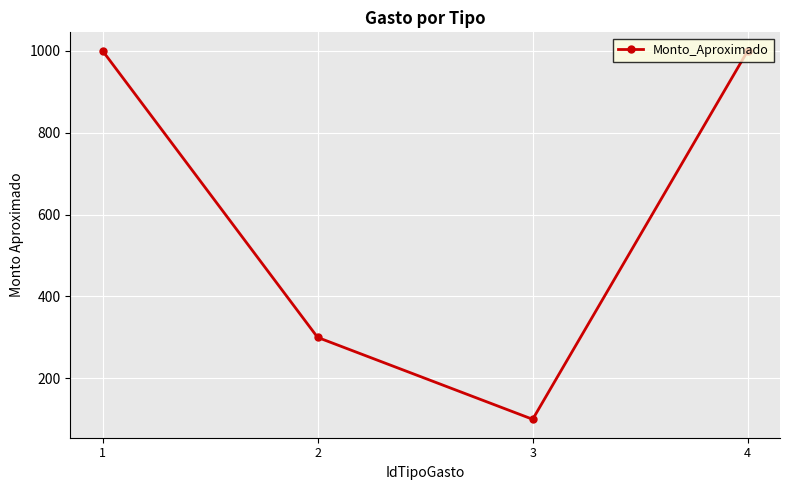

How many data points are less than 1000?

2